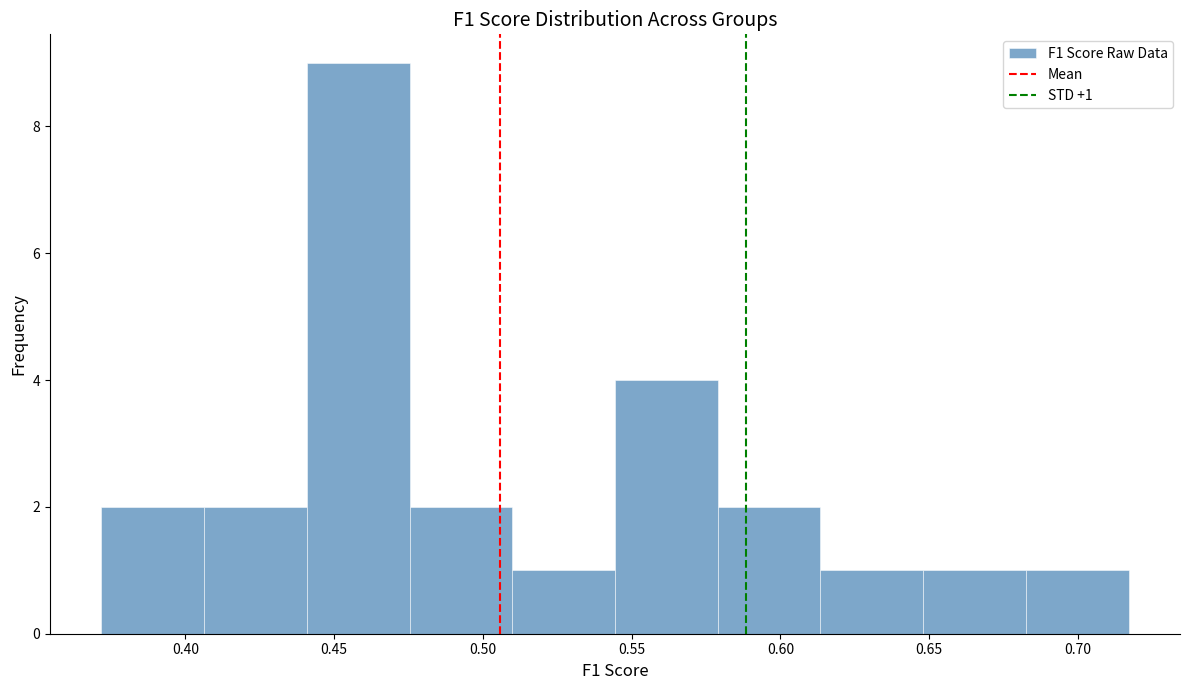

Which range on the x-axis has the tallest bar?

0.440 to 0.475